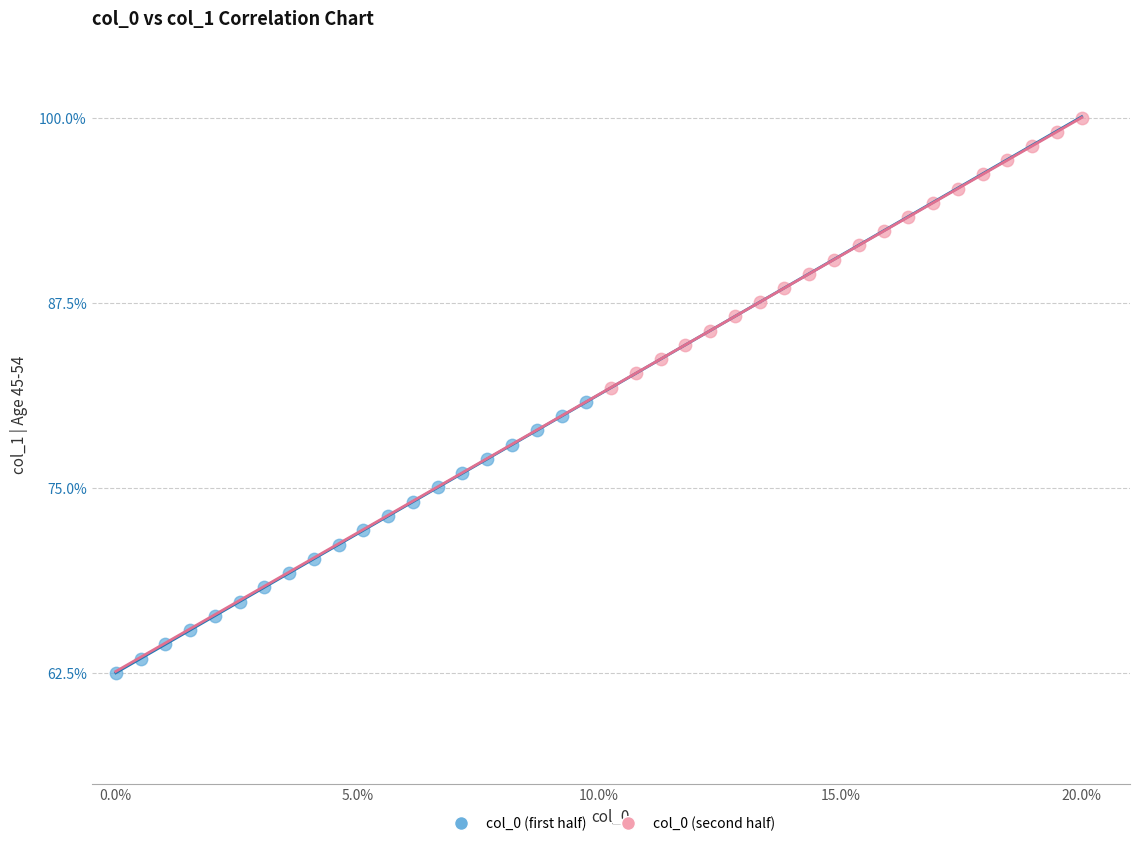

Which series contains the highest Y value?

col_0 (second half)